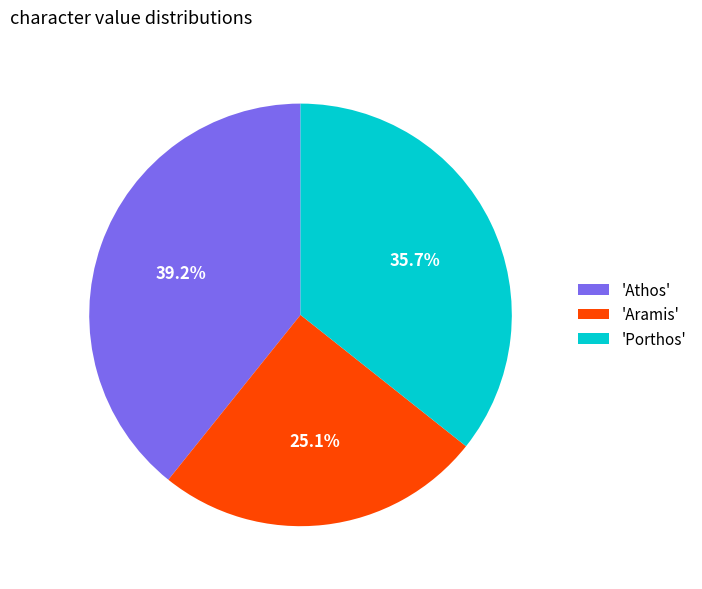

Does any single category account for the majority?

No